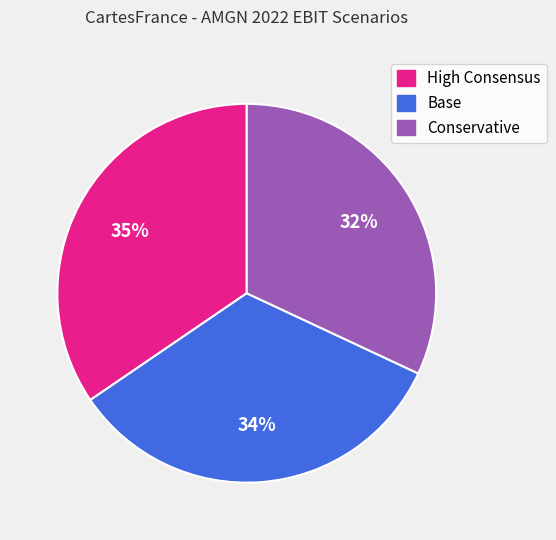

To the nearest percent, what is the difference between the largest and smallest slice percentages?

3%